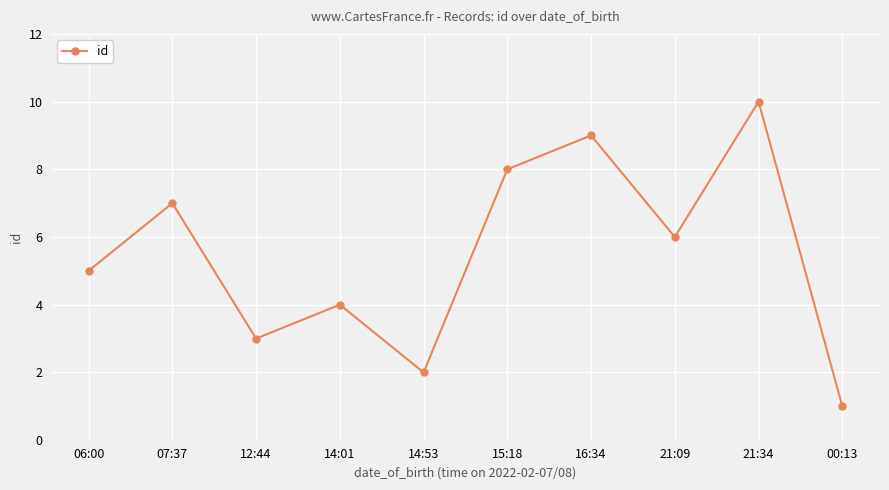

Is this an area chart (filled region under the line)?

No